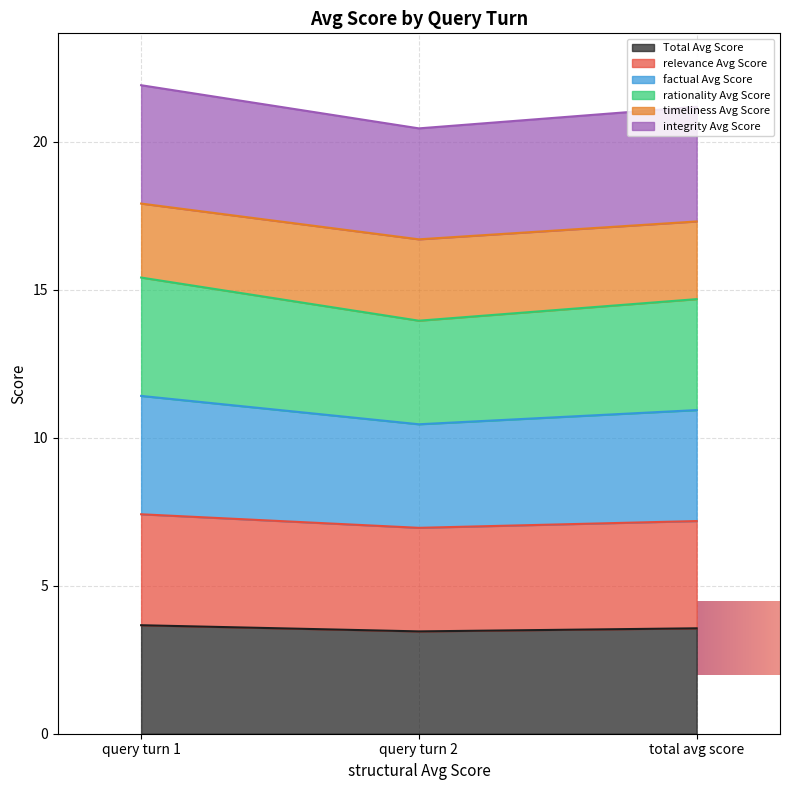

What is the label of the 3rd point from the right?

query turn 1